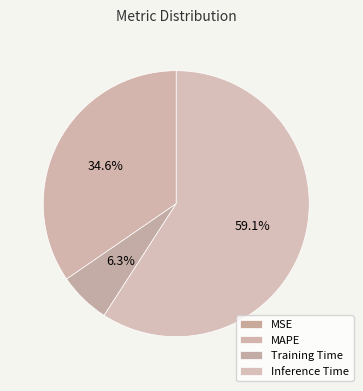

The Inference Time slice represents 68% of the pie. True or false?

False